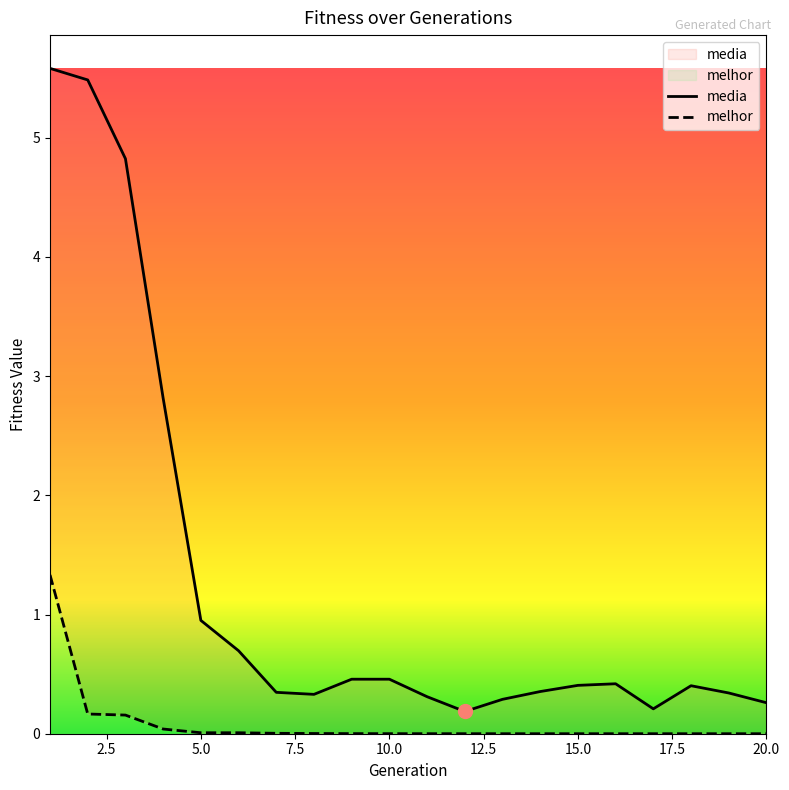

At how many categories does at least one series exceed 3?

3